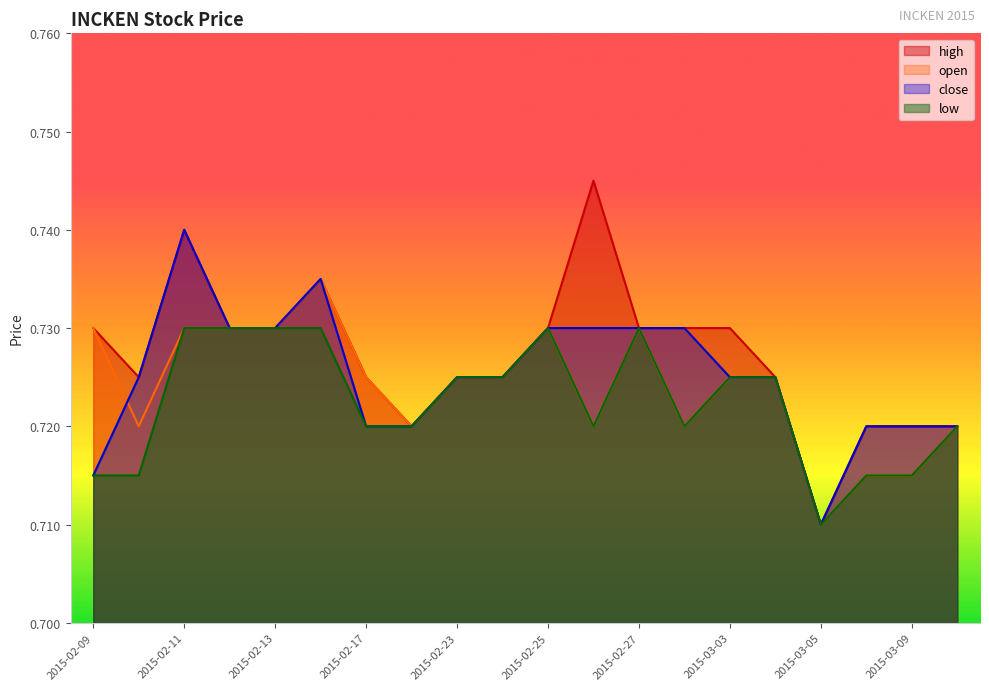

What is the minimum value shown in the chart?

0.7